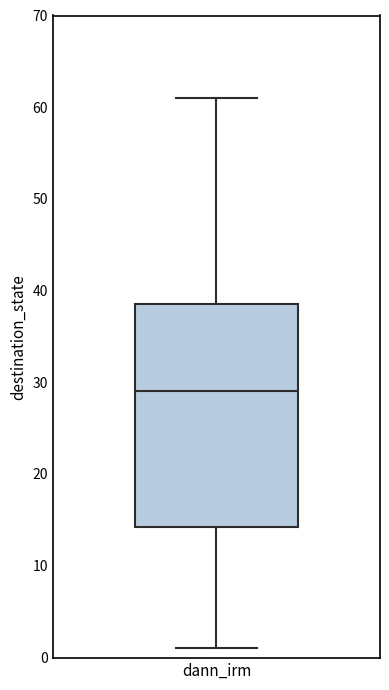

Transcribe this box plot: give where the median line is, the range the box spans, and where the two whiskers end, as read against the y-axis. The values are not printed on the chart, so give them approximately, as read against the axis.

median 29, box 14 to 39, whiskers 1 to 61